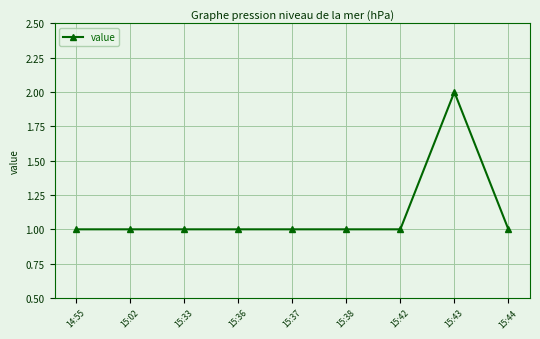

What position from the left is 15:38?

6